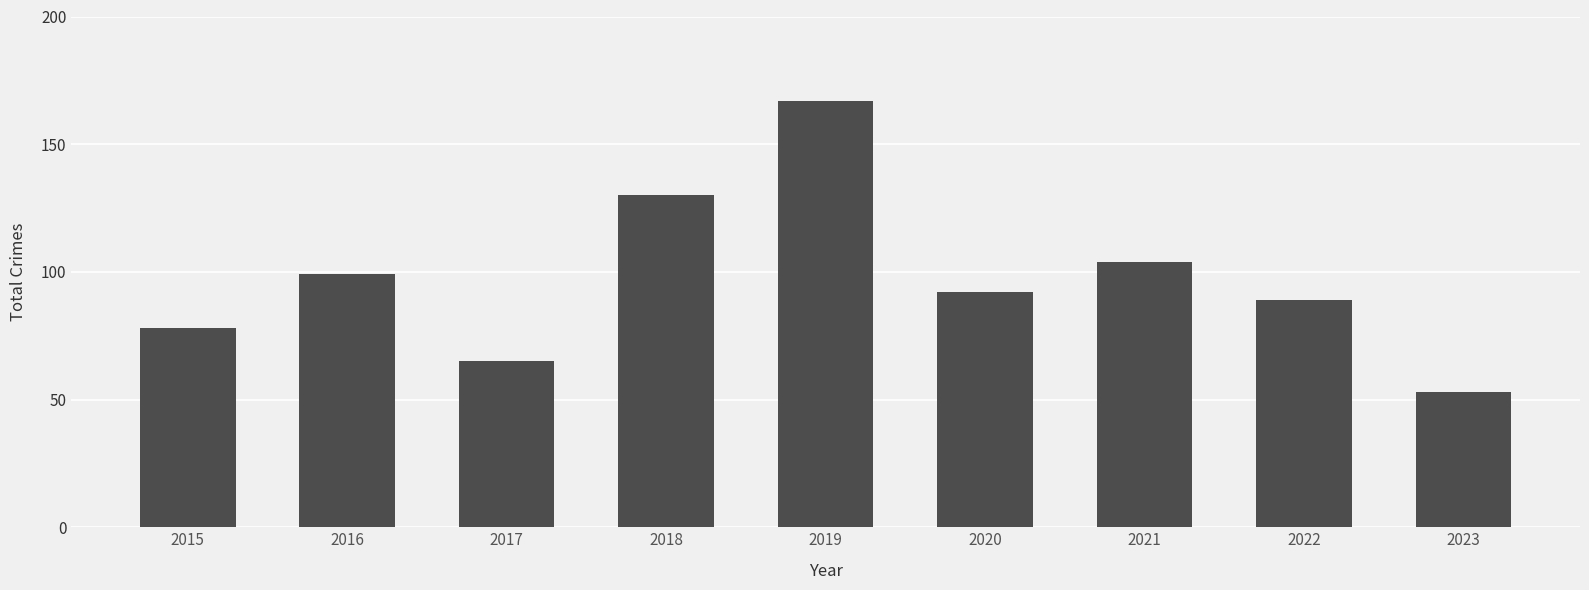

At which label is the value closest to 110?

2021